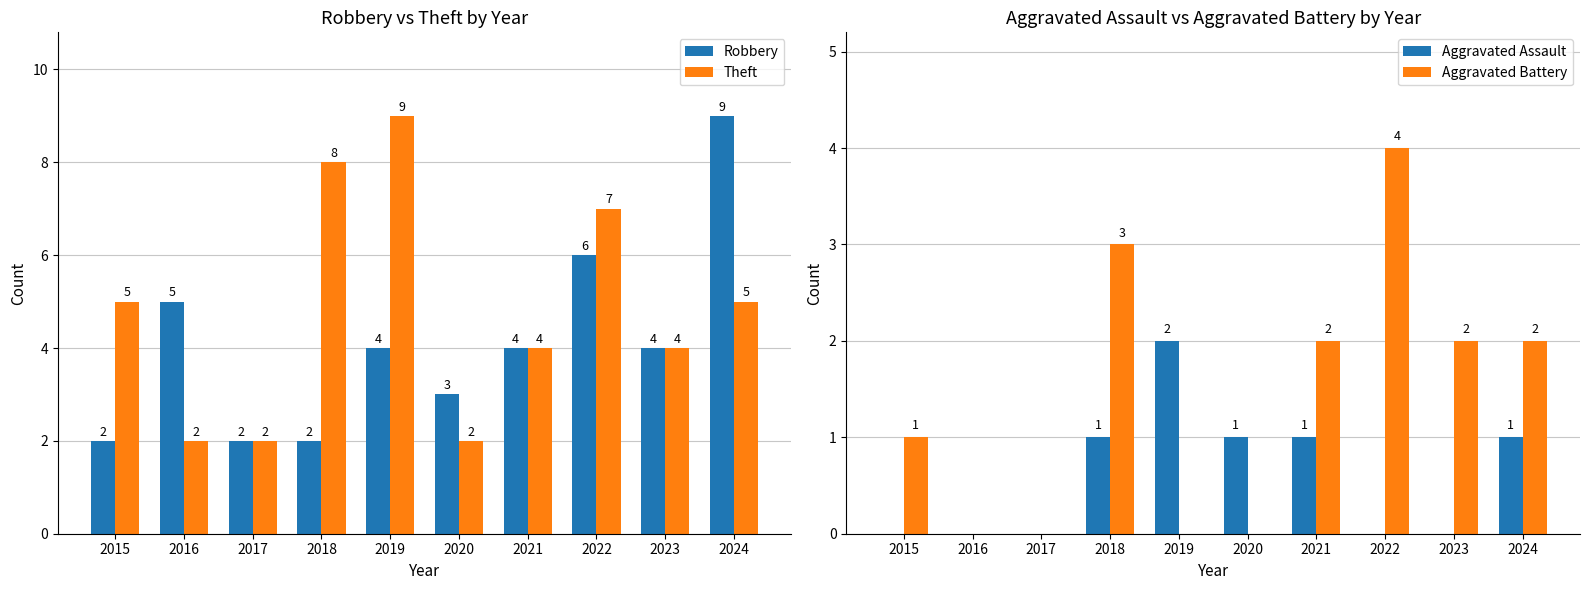

Between 2016 and 2023, which series saw the biggest shift?

Theft